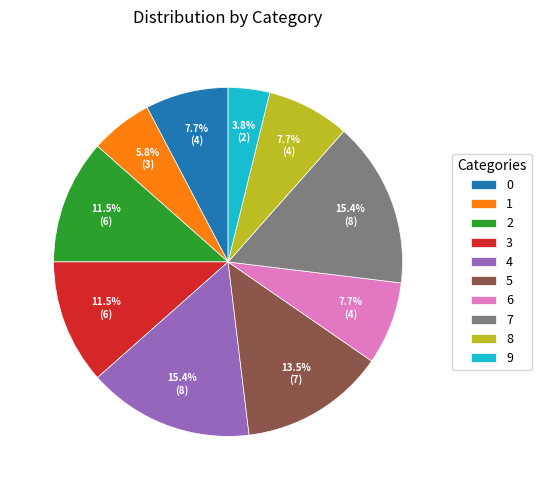

Combined, do 3 and 0 account for over 50%?

No